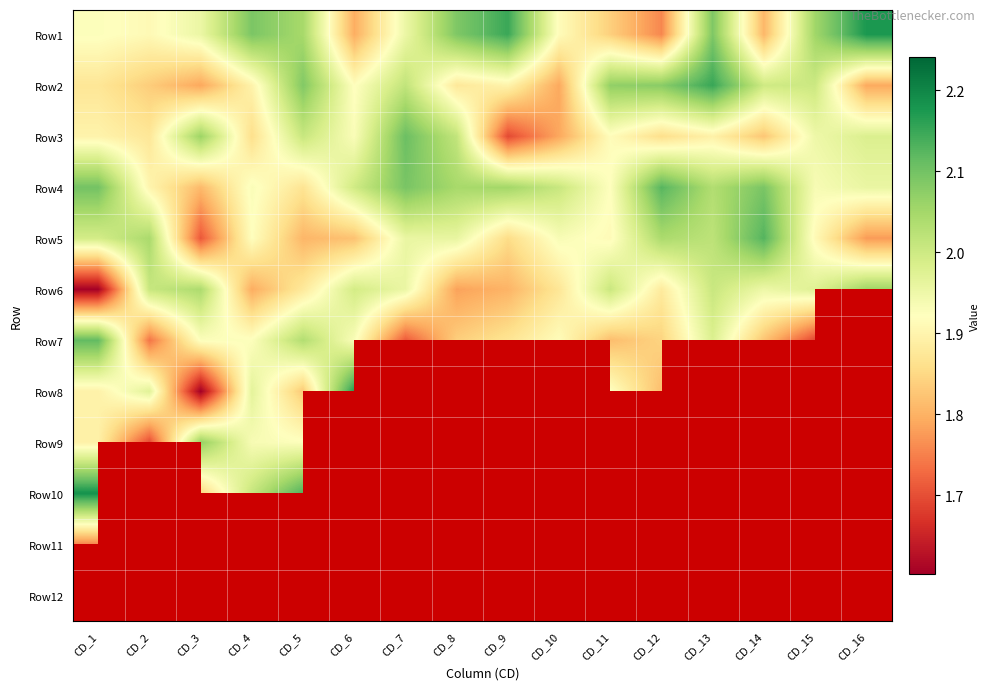

List the labels in order of Row12 value, largest first.

CD_1, CD_2, CD_3, CD_4, CD_5, CD_6, CD_7, CD_8, CD_9, CD_10, CD_11, CD_12, CD_13, CD_14, CD_15, CD_16